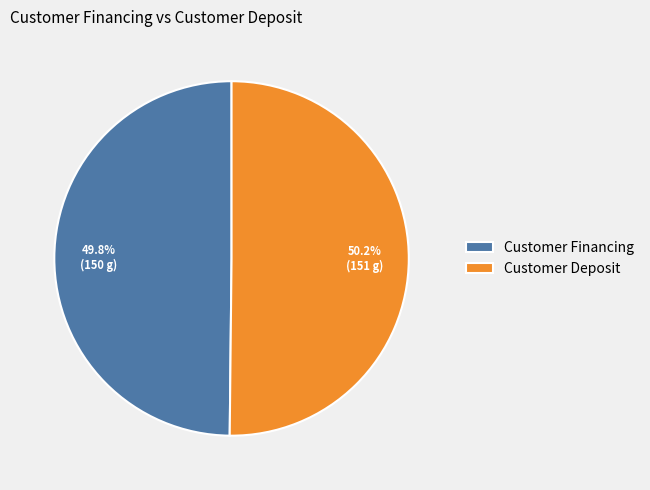

How much of the chart is everything except Customer Deposit?

49.8%